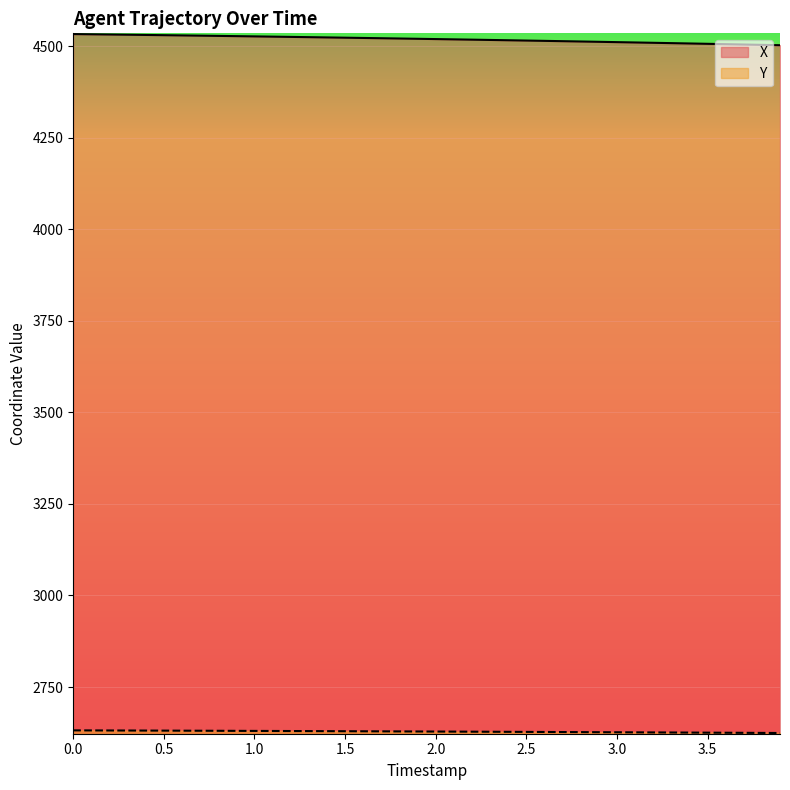

What are all the series names shown in the legend?

X, Y